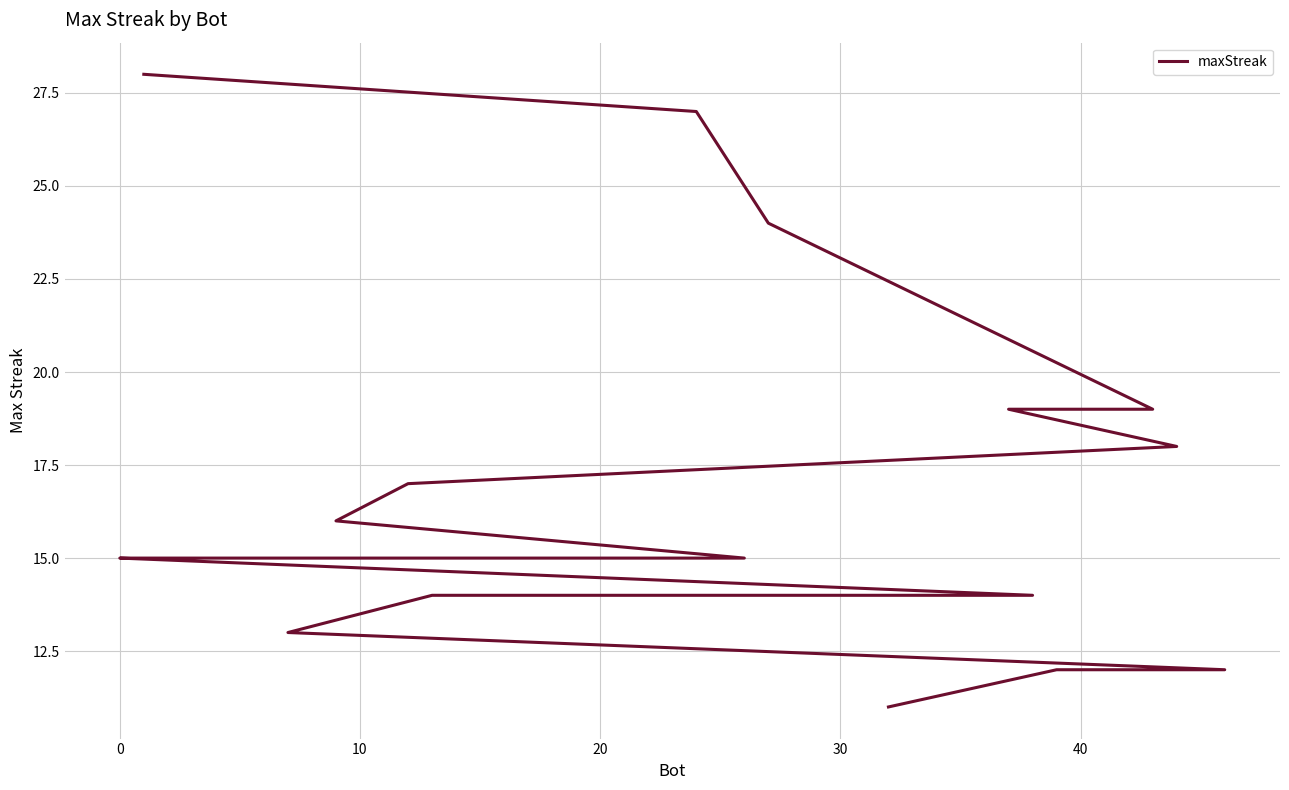

Does the chart have visible grid lines?

Yes